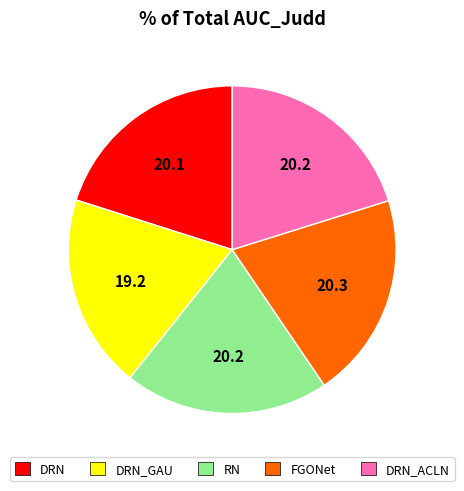

Count the number of slices in the pie.

5